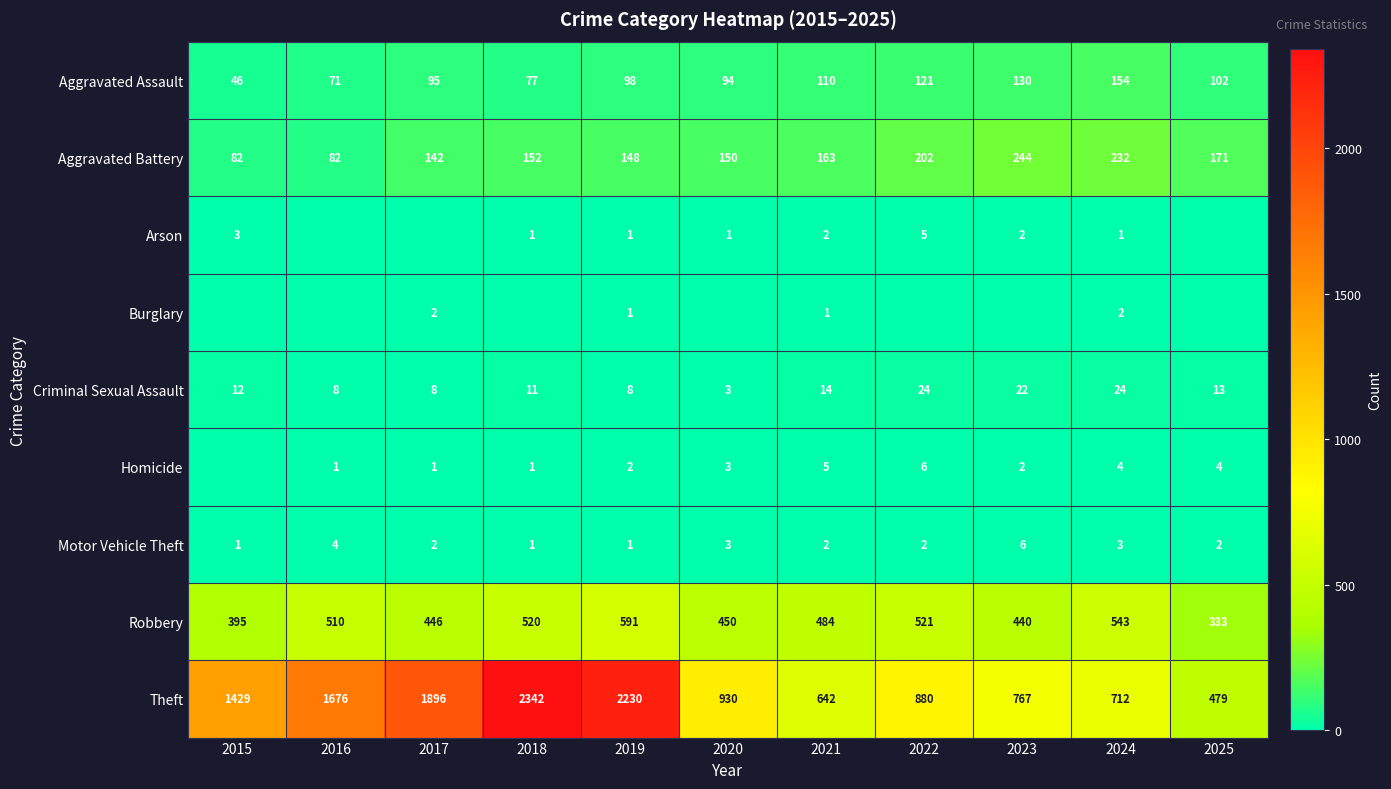

Read the Aggravated Battery value at 2025, to the nearest 5.

170